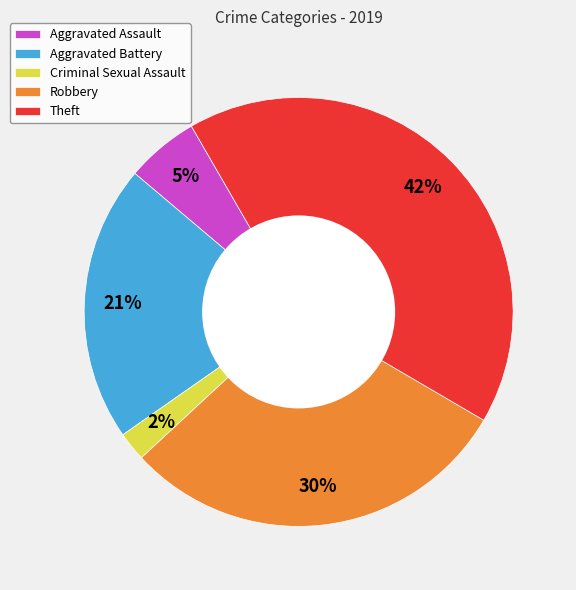

The Aggravated Assault slice represents 11% of the pie. True or false?

False